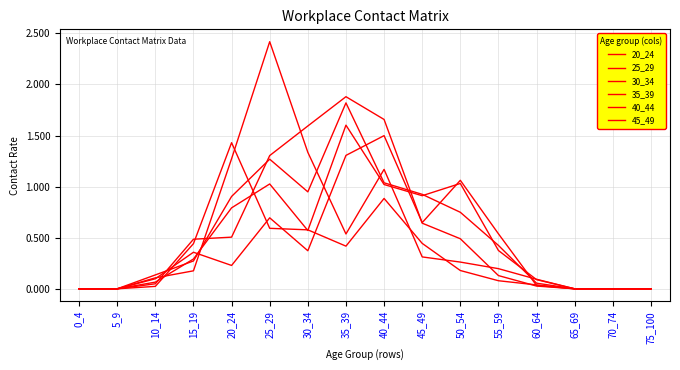

Does the chart have visible grid lines?

Yes